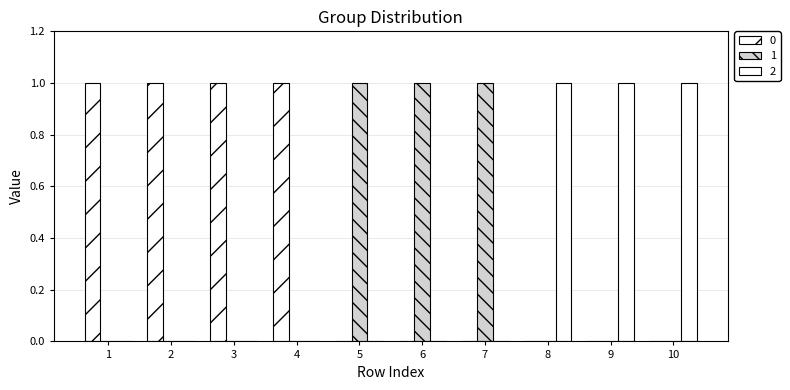

Does the chart contain stacked bars?

No